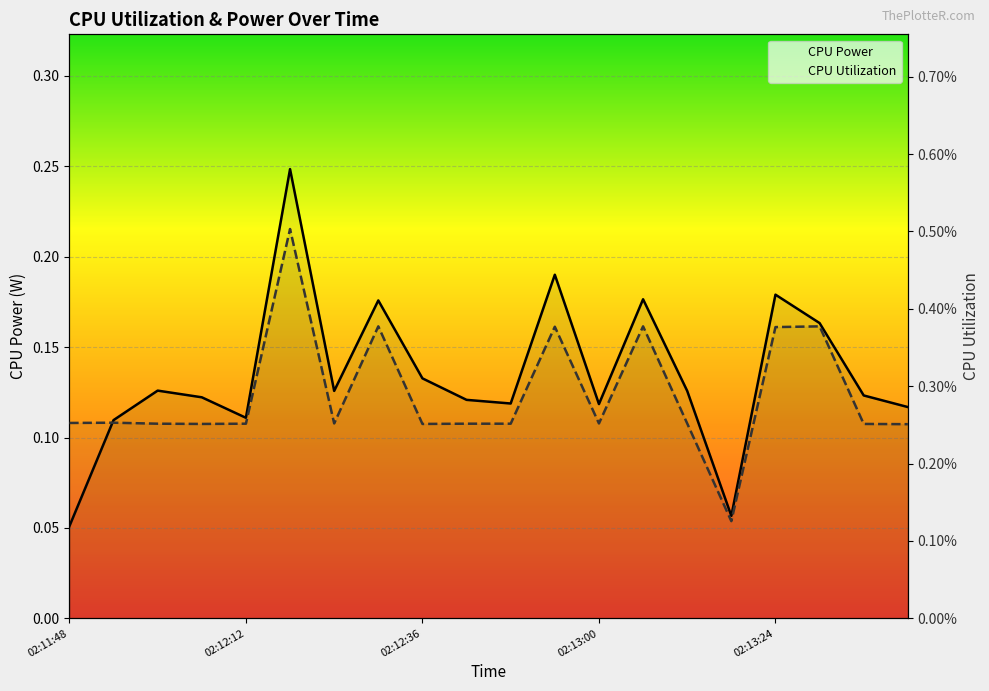

How many lines are shown in the chart?

2